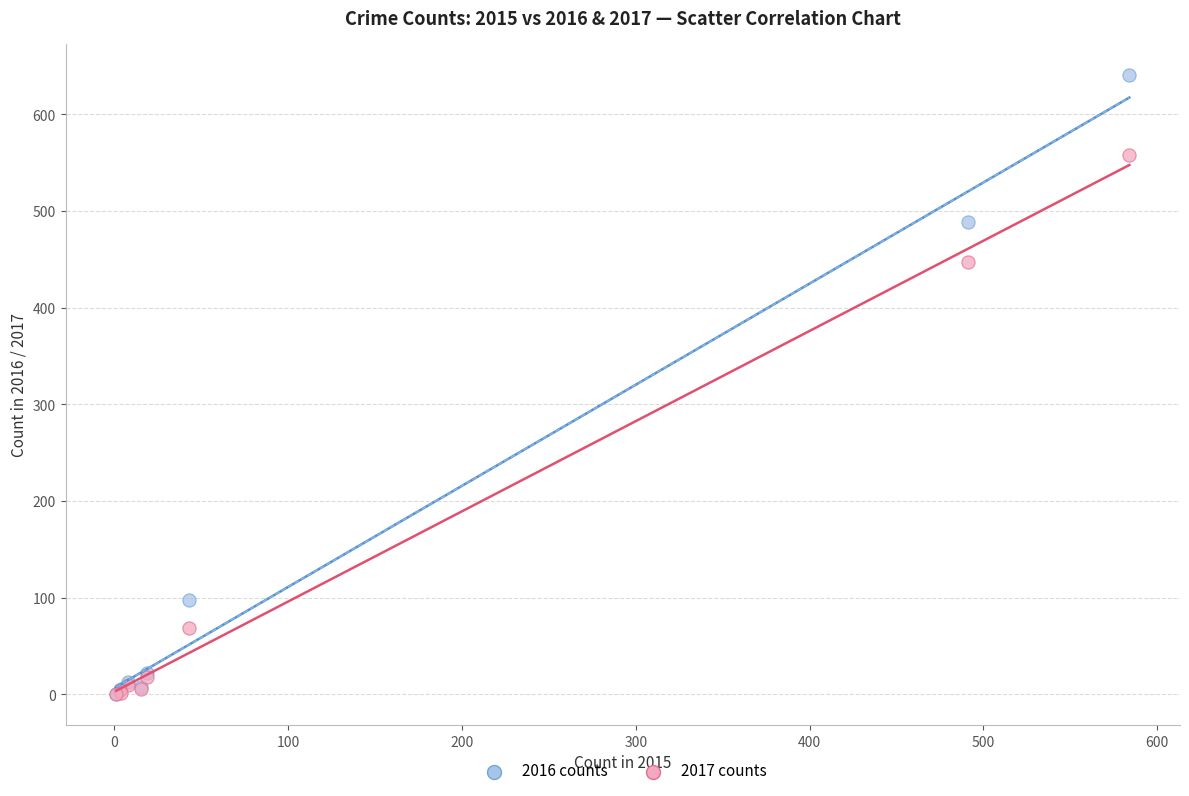

Which series reaches the maximum Y coordinate?

2016 counts